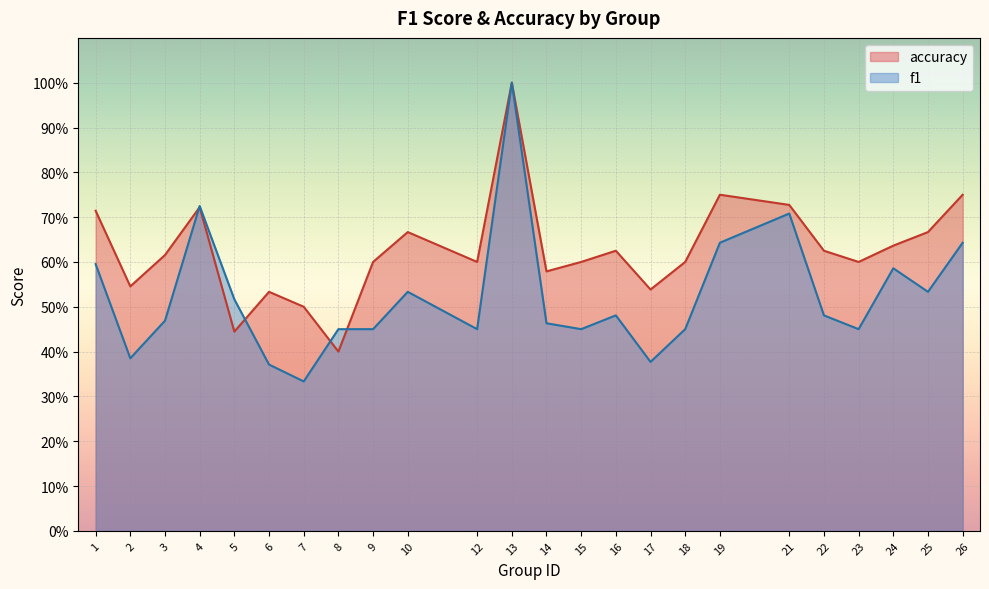

What is the approximate value of f1 at 14?

0.5